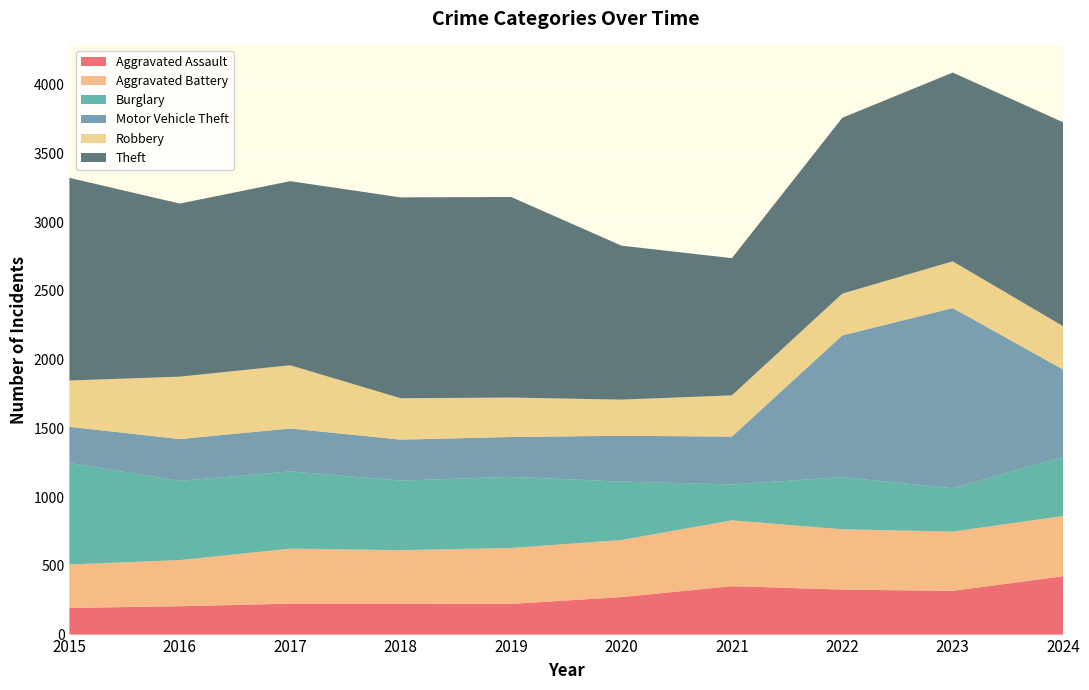

Reading left to right, transcribe all the data shown in this chart.

Aggravated Assault: 2015=194	2016=206	2017=225	2018=225	2019=223	2020=273	2021=352	2022=327	2023=318	2024=424
Aggravated Battery: 2015=316	2016=336	2017=400	2018=389	2019=407	2020=415	2021=479	2022=439	2023=431	2024=439
Burglary: 2015=738	2016=576	2017=562	2018=506	2019=517	2020=425	2021=261	2022=379	2023=316	2024=429
Motor Vehicle Theft: 2015=263	2016=304	2017=312	2018=298	2019=290	2020=333	2021=348	2022=1031	2023=1310	2024=636
Robbery: 2015=337	2016=454	2017=460	2018=301	2019=287	2020=263	2021=300	2022=304	2023=340	2024=315
Theft: 2015=1474	2016=1259	2017=1339	2018=1461	2019=1459	2020=1120	2021=998	2022=1279	2023=1373	2024=1483